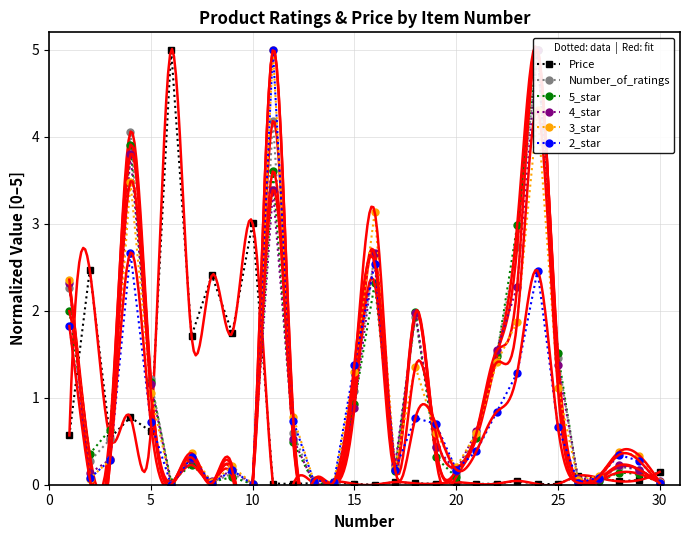

How many interior local peaks does the 2_star series have?

8